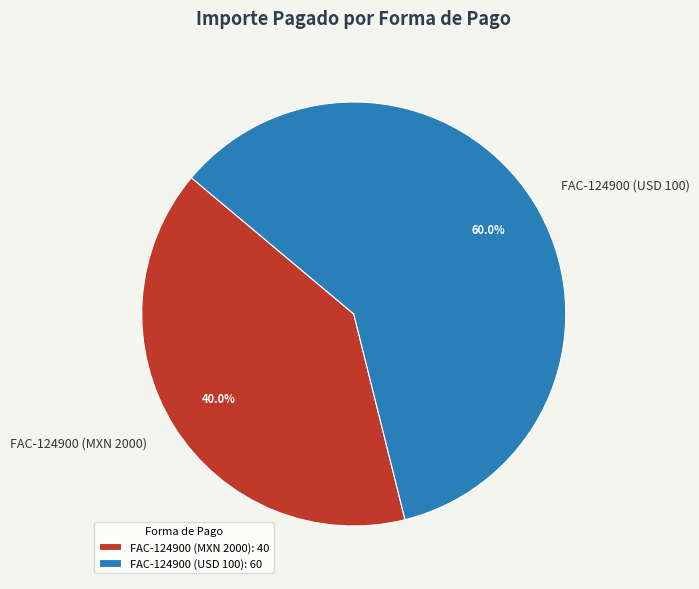

Is it true that FAC-124900 (MXN 2000) is 40% of the pie?

True